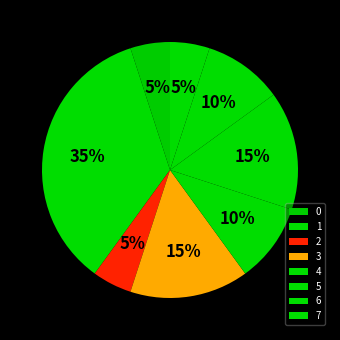

How many slices are in this pie chart?

8